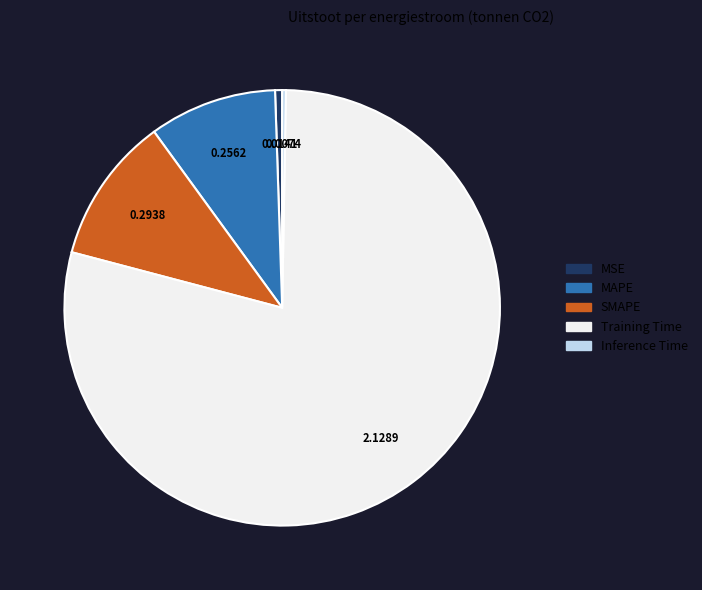

Is there a majority slice in this chart?

Yes